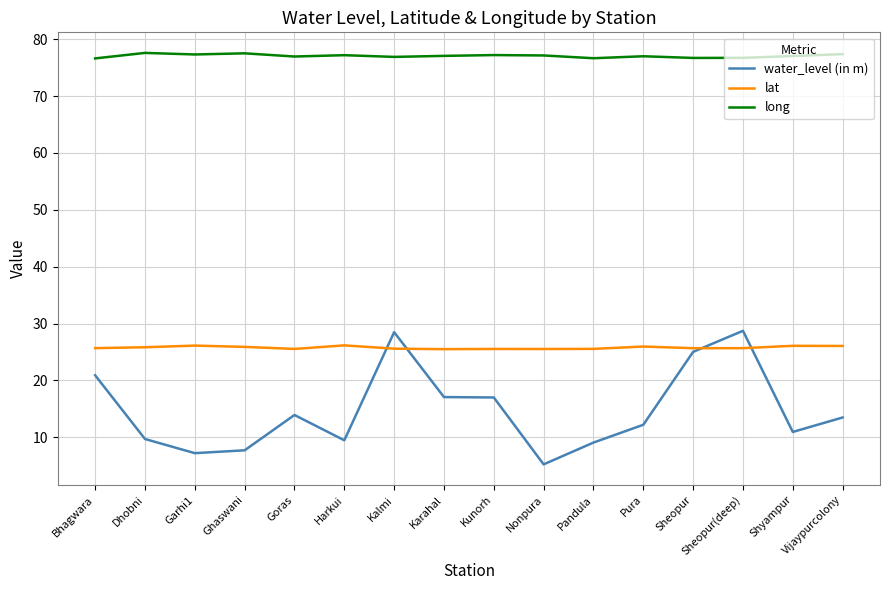

Which series has the widest spread of values?

water_level (in m)